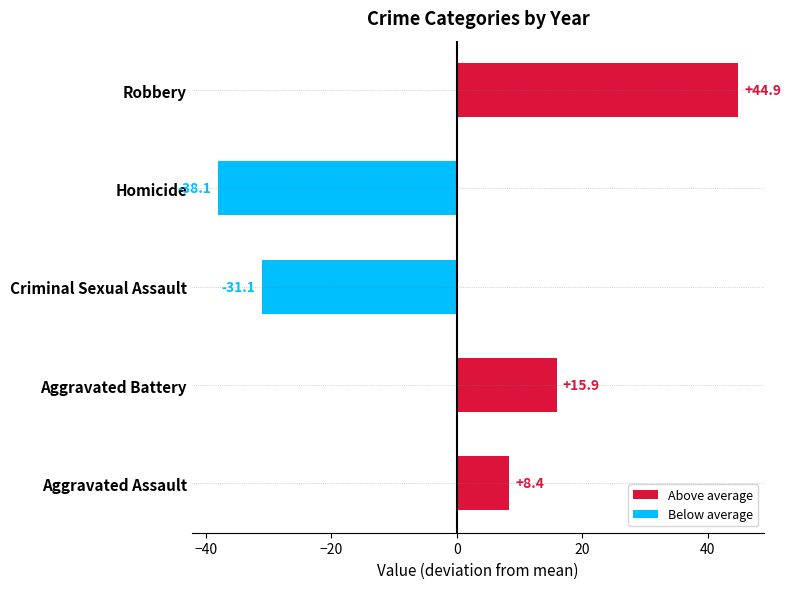

Rank the categories by value from highest to lowest.

Robbery, Aggravated Battery, Aggravated Assault, Criminal Sexual Assault, Homicide